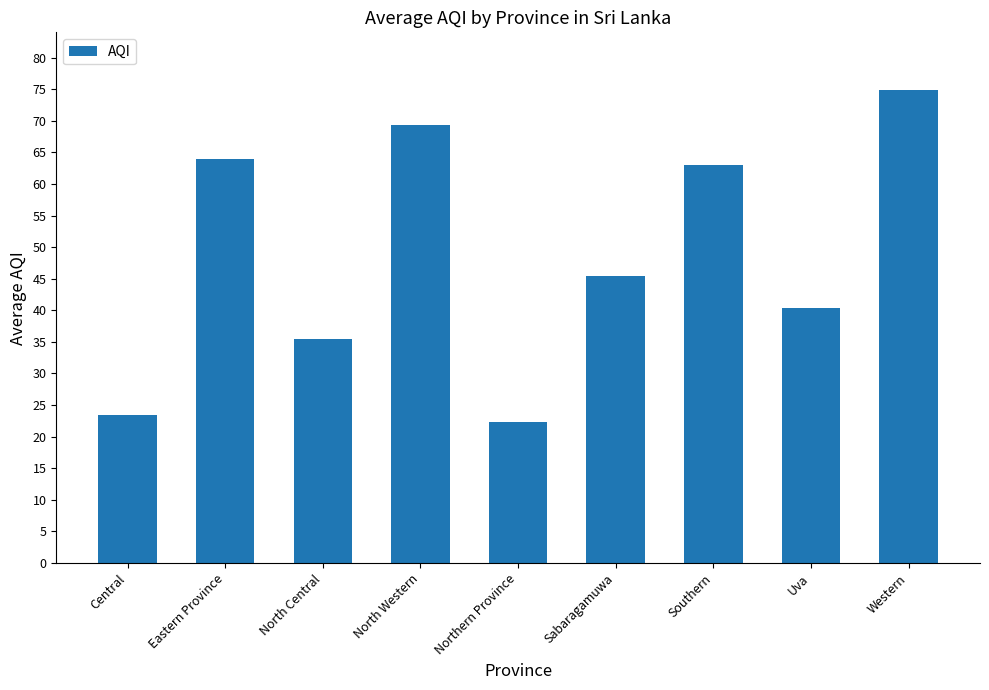

How many categories are shown in the chart?

9